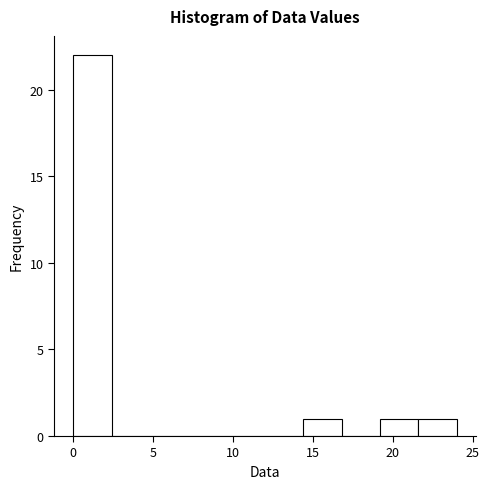

Over which range of the x-axis is the bar tallest?

0.0 to 2.4